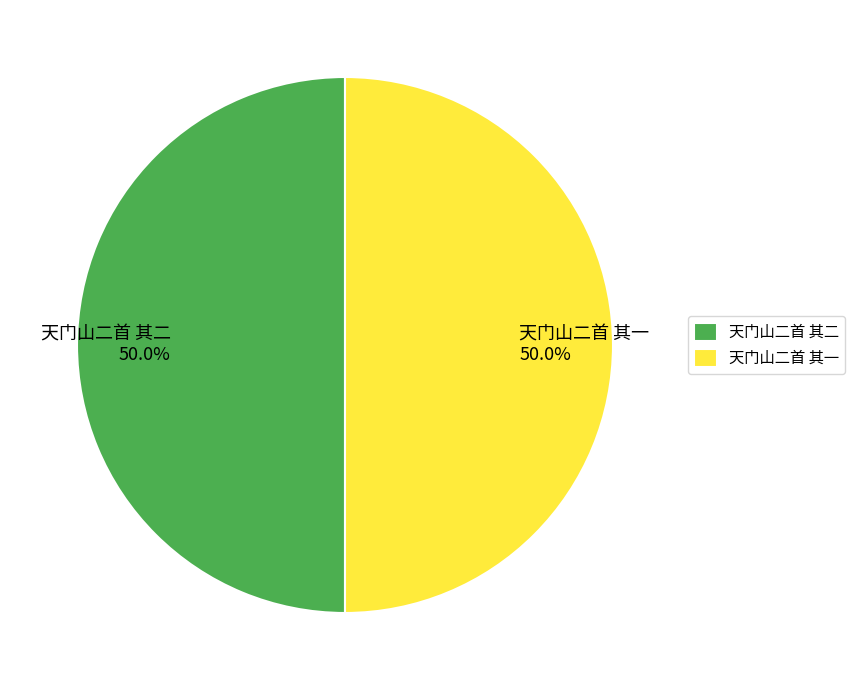

Combined, what portion of the pie is 天门山二首 其一 and 天门山二首 其二?

100.0%